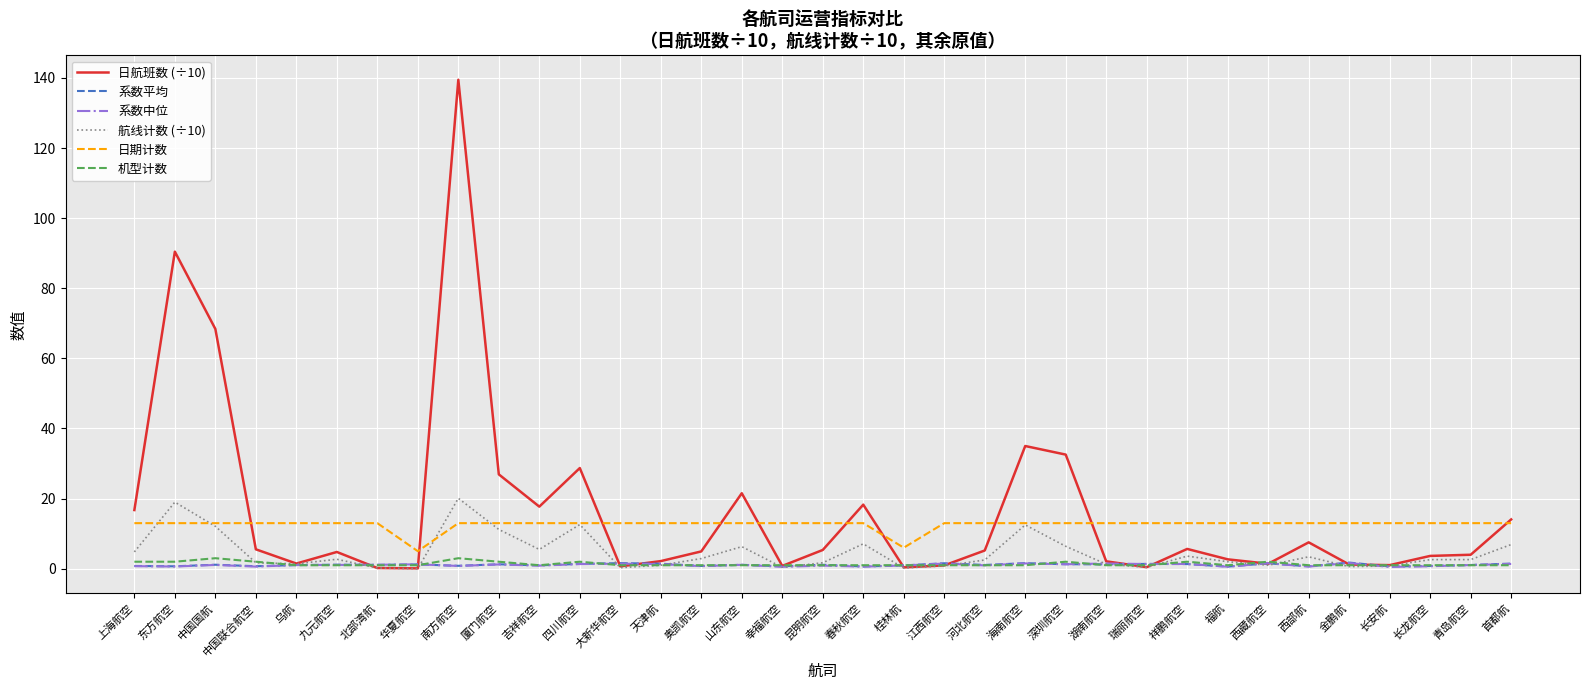

At which category is the sum across all series the highest?

南方航空